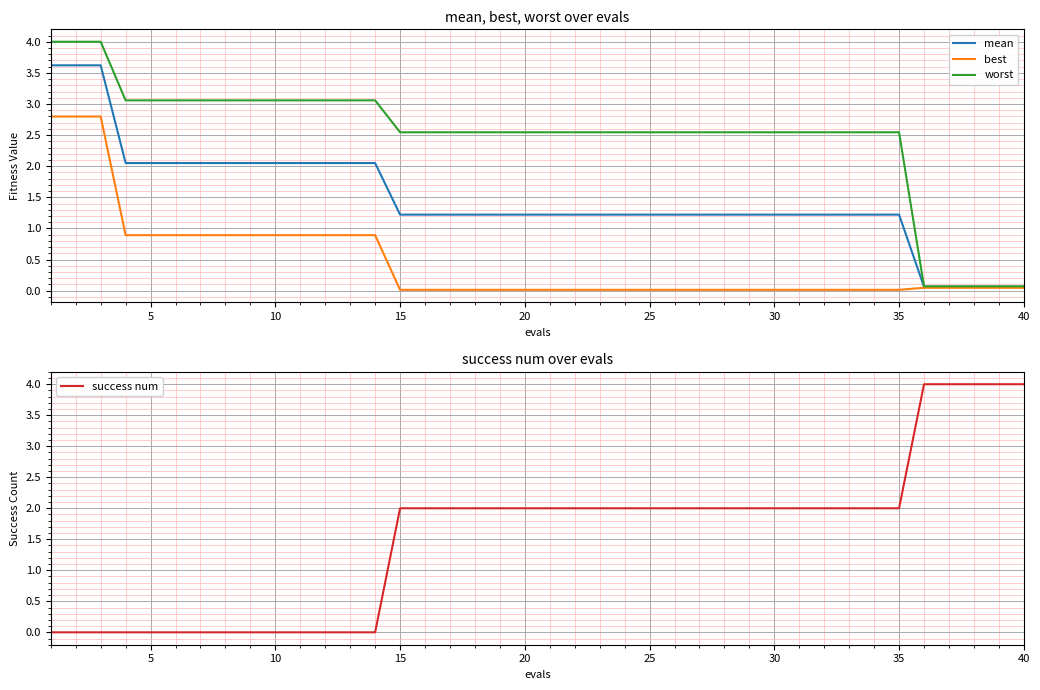

True or false: best and mean cross at least once.

False